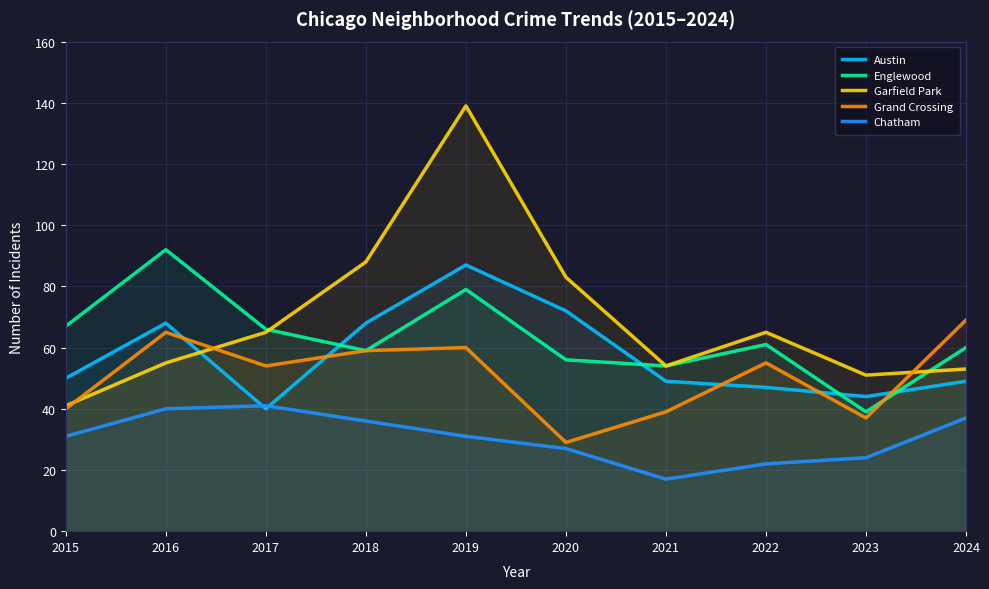

Reading left to right, extract all data points from this chart.

Austin: 2015=50	2016=68	2017=40	2018=68	2019=87	2020=72	2021=49	2022=47	2023=44	2024=49
Englewood: 2015=67	2016=92	2017=66	2018=59	2019=79	2020=56	2021=54	2022=61	2023=39	2024=60
Garfield Park: 2015=41	2016=55	2017=65	2018=88	2019=139	2020=83	2021=54	2022=65	2023=51	2024=53
Grand Crossing: 2015=40	2016=65	2017=54	2018=59	2019=60	2020=29	2021=39	2022=55	2023=37	2024=69
Chatham: 2015=31	2016=40	2017=41	2018=36	2019=31	2020=27	2021=17	2022=22	2023=24	2024=37